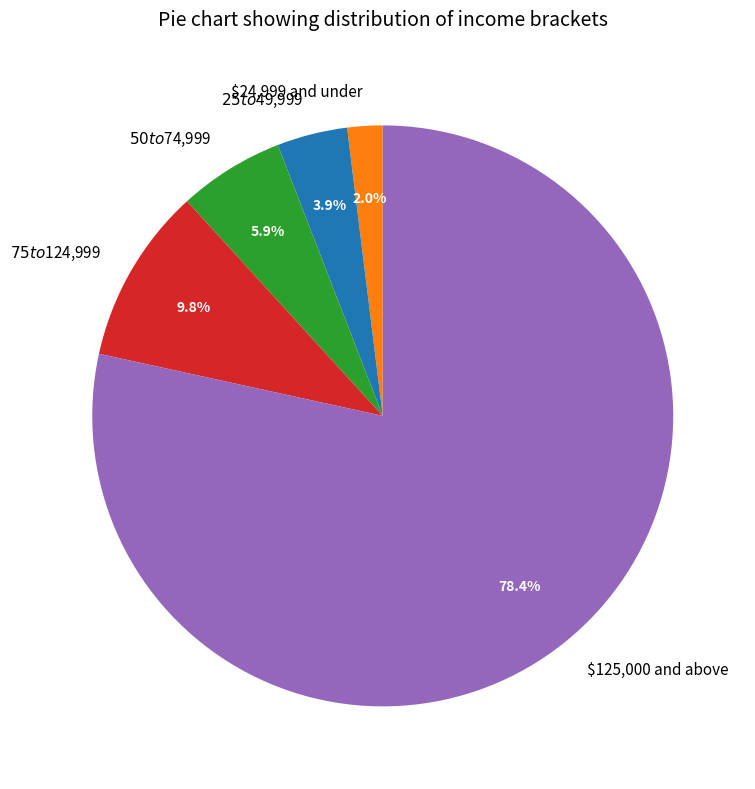

Is it true that $50 to $74,999 is 14% of the pie?

False